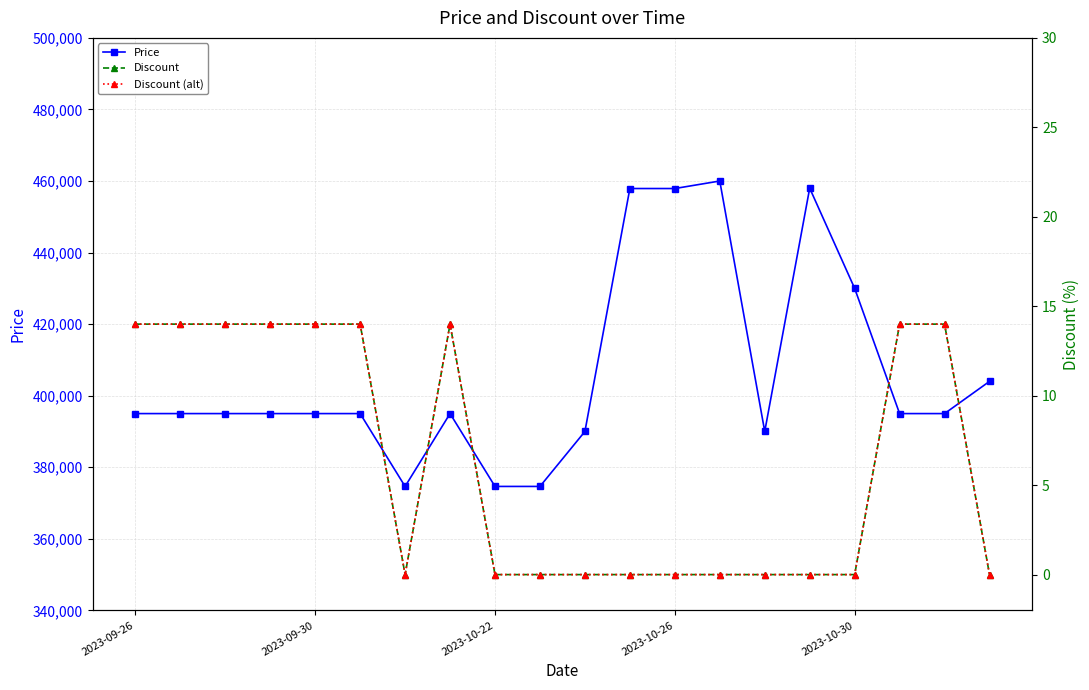

Reading left to right, what are all the values shown in this chart?

Price: 395000	395000	395000	395000	395000	395000	374640	395000	374640	374640	390000	457900	457900	460000	390000	458000	430000	395000	395000	404000
Discount: 14	14	14	14	14	14	0	14	0	0	0	0	0	0	0	0	0	14	14	0
Discount (alt): 14	14	14	14	14	14	0	14	0	0	0	0	0	0	0	0	0	14	14	0